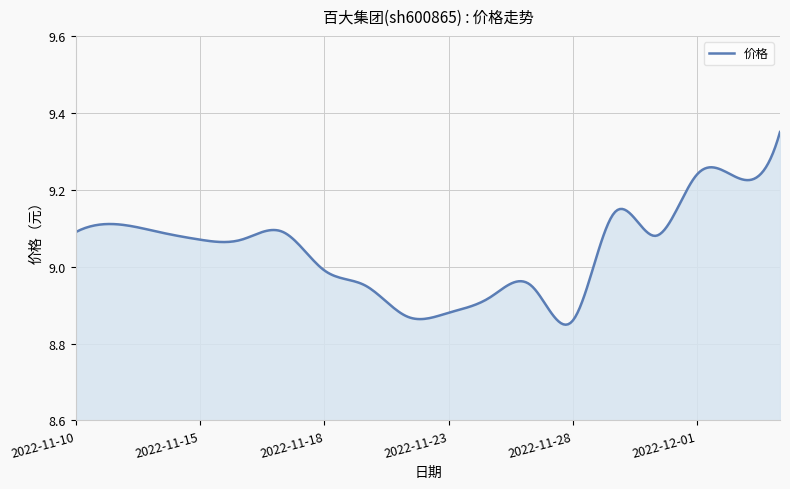

What is the difference between the maximum and minimum values?

0.5